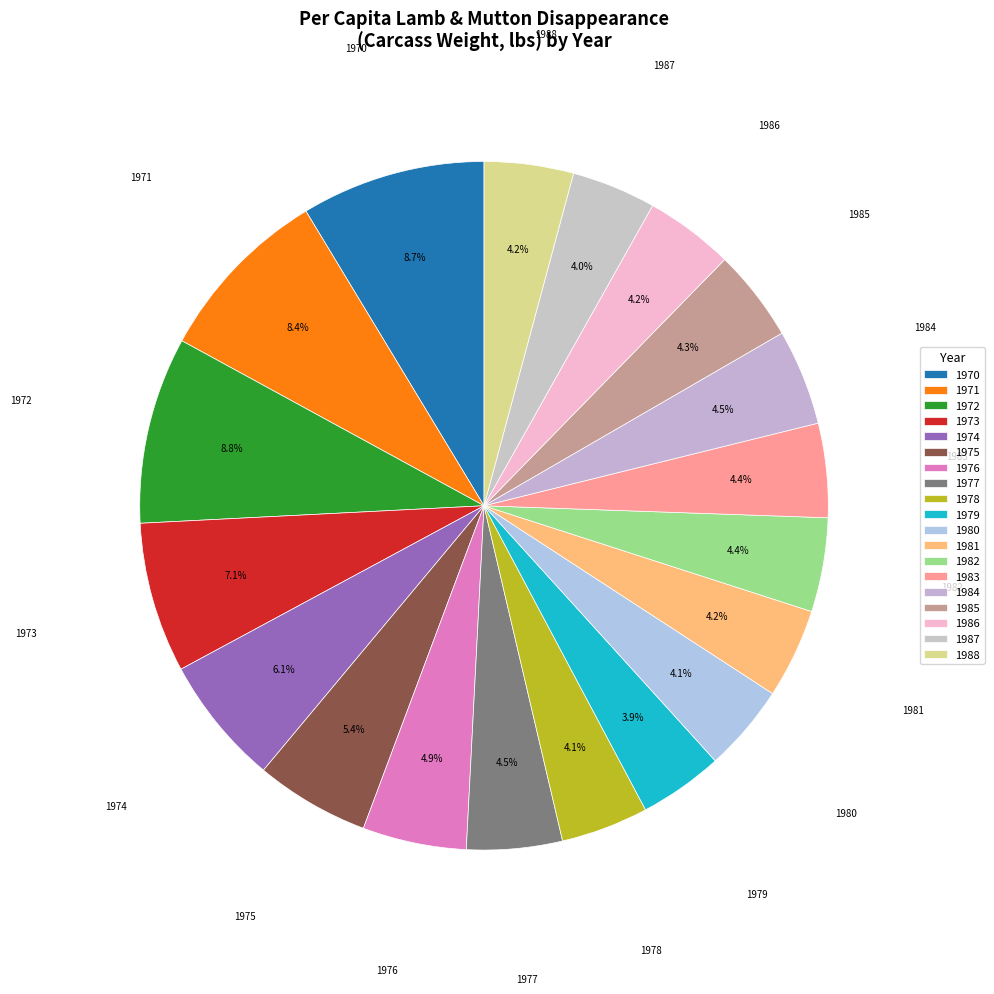

The 1972 slice represents 17% of the pie. True or false?

False